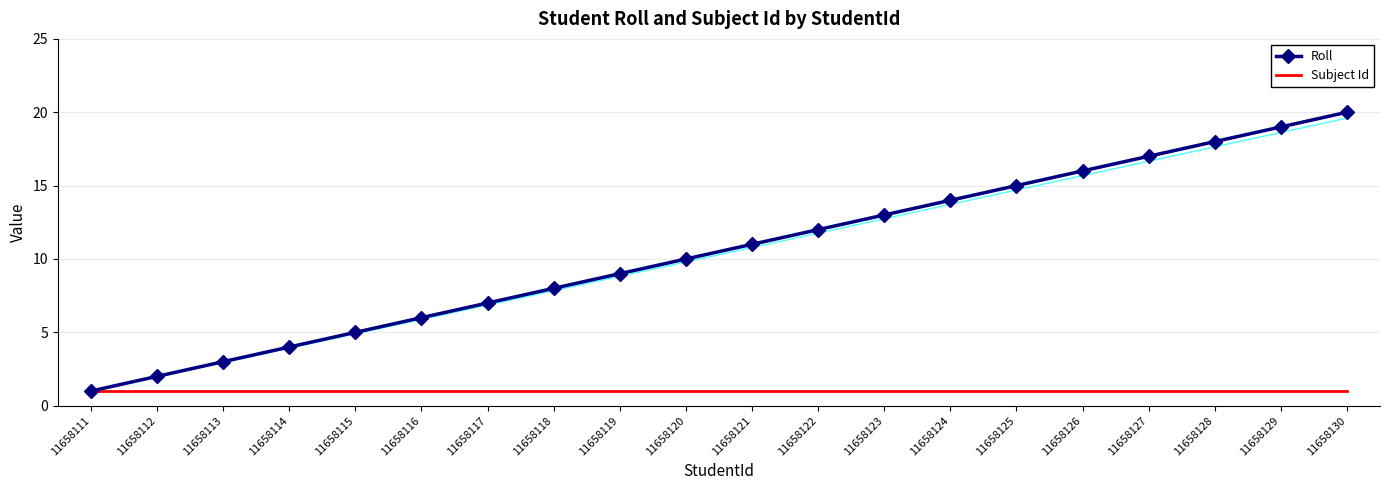

Reading right to left, what are all the values shown in this chart?

Roll: 11658130=20	11658129=19	11658128=18	11658127=17	11658126=16	11658125=15	11658124=14	11658123=13	11658122=12	11658121=11	11658120=10	11658119=9	11658118=8	11658117=7	11658116=6	11658115=5	11658114=4	11658113=3	11658112=2	11658111=1
Subject Id: 11658130=1	11658129=1	11658128=1	11658127=1	11658126=1	11658125=1	11658124=1	11658123=1	11658122=1	11658121=1	11658120=1	11658119=1	11658118=1	11658117=1	11658116=1	11658115=1	11658114=1	11658113=1	11658112=1	11658111=1